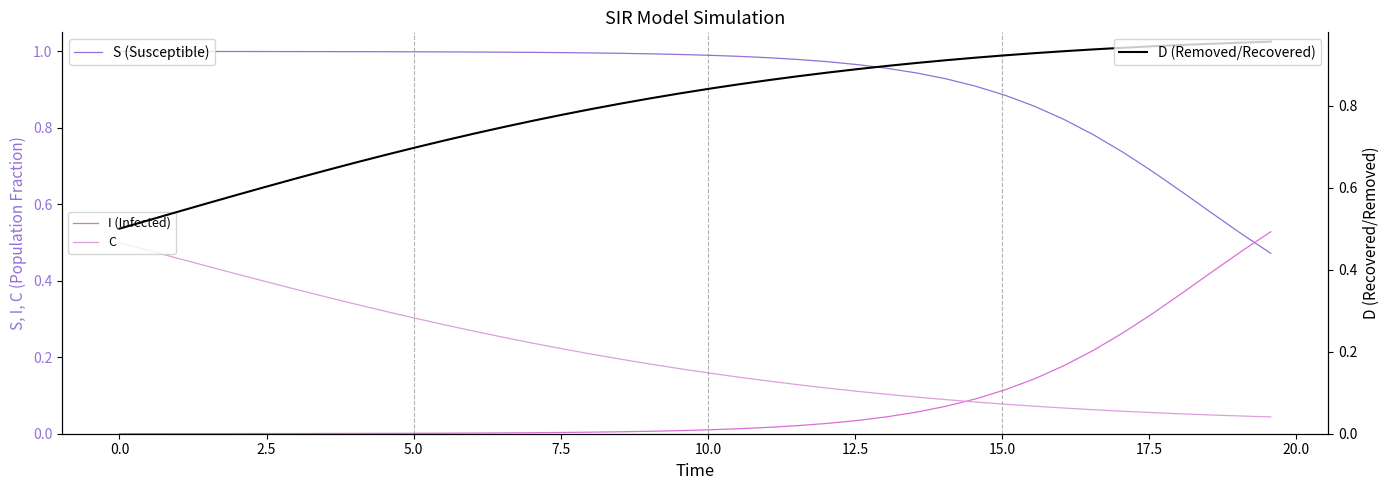

Is this an area chart (filled region under the line)?

No